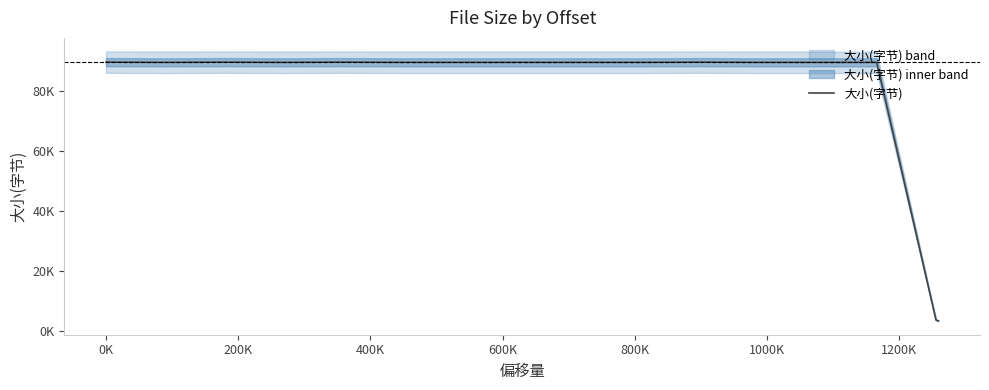

What is the label of the 2nd point from the left?

0K